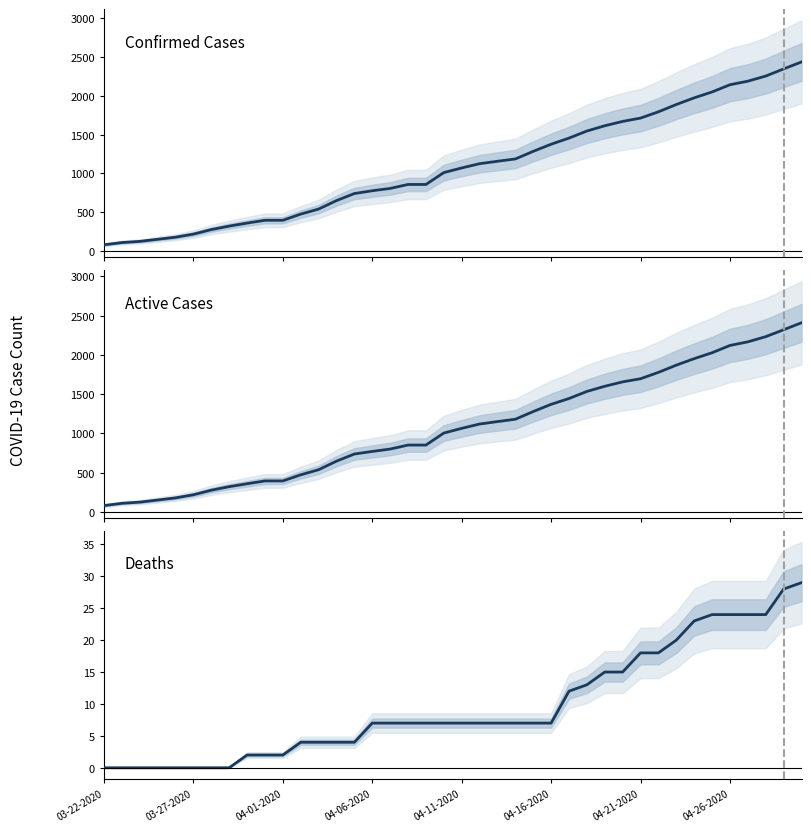

What is the difference between the highest and lowest values at 04-16-2020?

1370